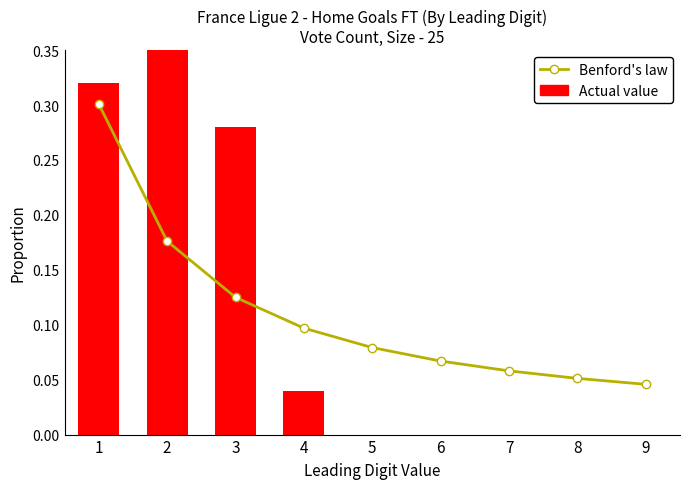

Does the chart contain any negative values?

No